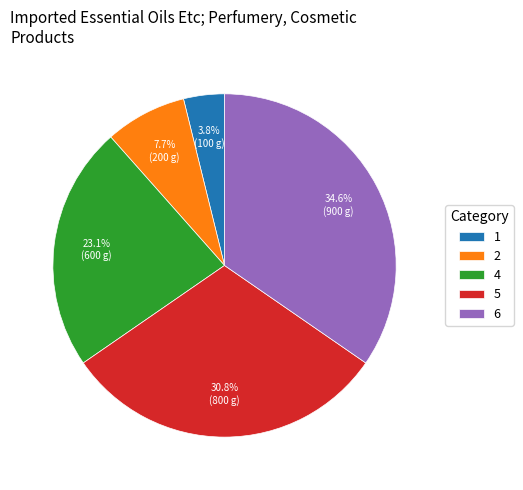

Rank the categories by value from lowest to highest.

1, 2, 4, 5, 6